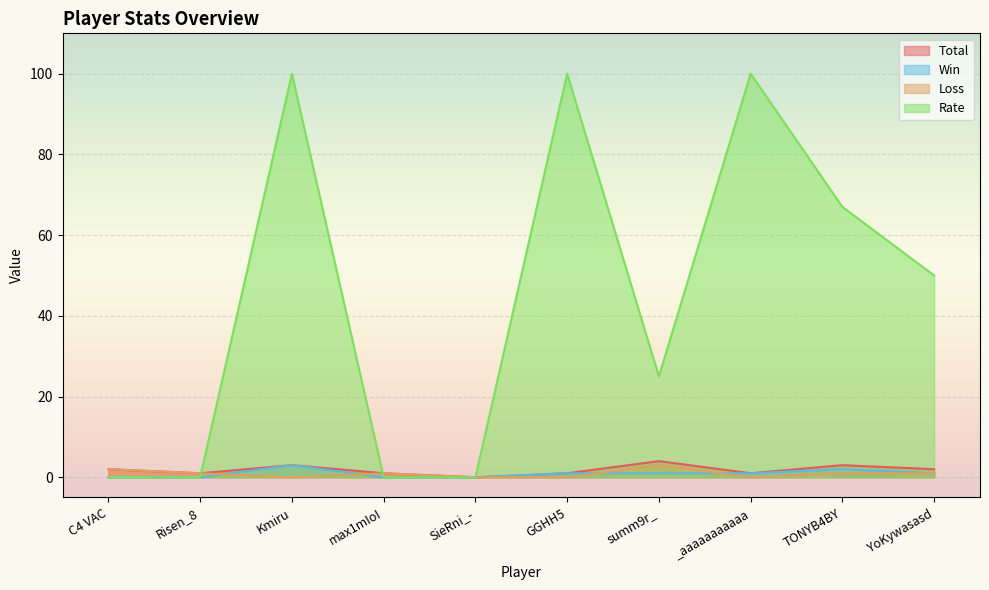

In Rate, how many points are higher than both neighbors (excluding endpoints)?

3